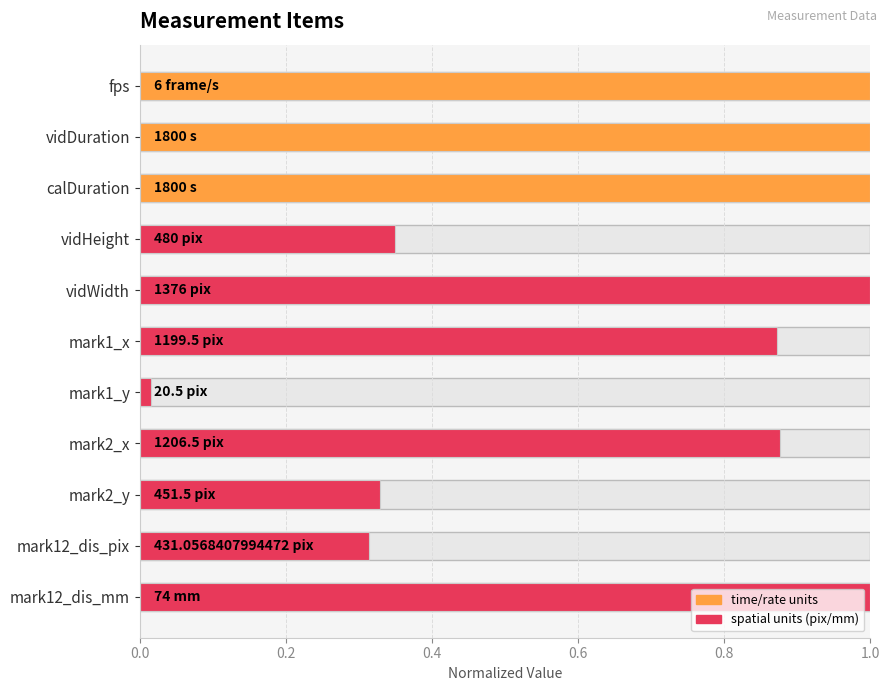

The value at mark1_y is 0.0. True or false?

True